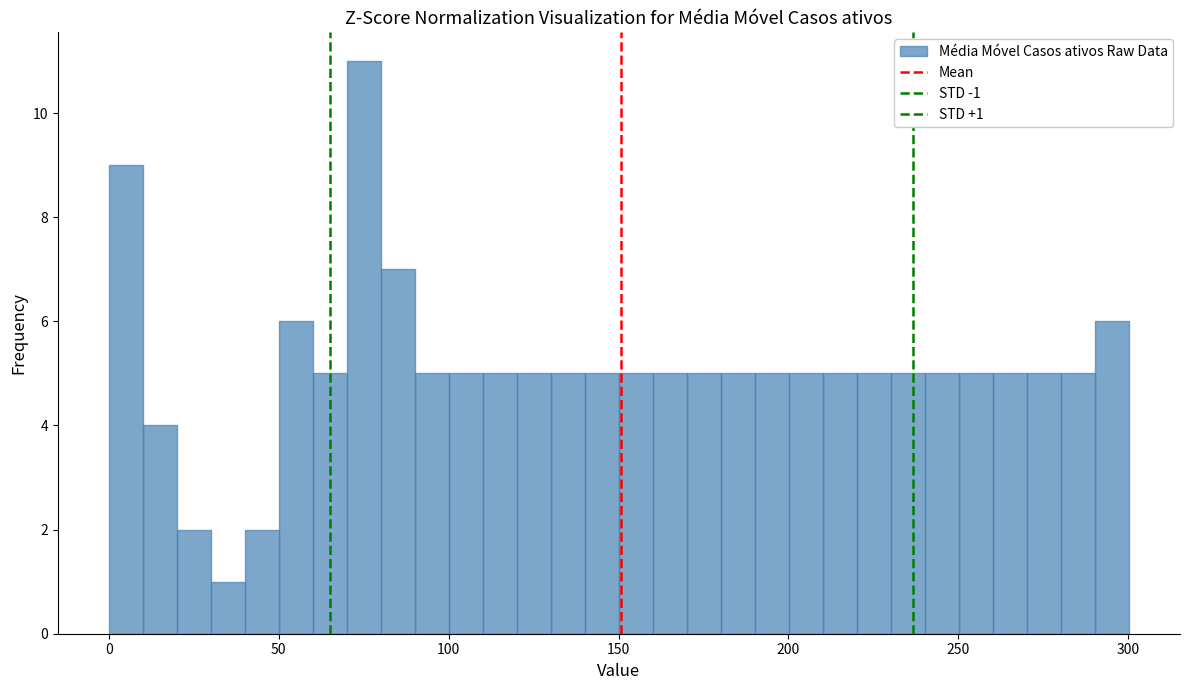

Around what value on the x-axis is the tallest bar? Give the approximate position of its centre, as read against the axis.

75